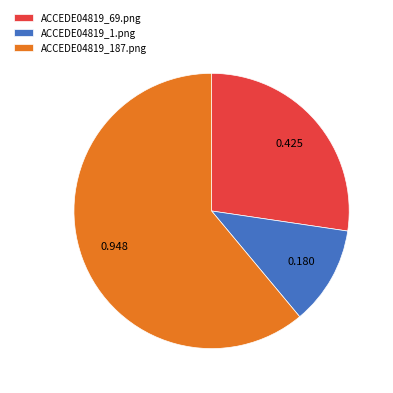

Between ACCEDE04819_69.png and ACCEDE04819_187.png, which is larger?

ACCEDE04819_187.png